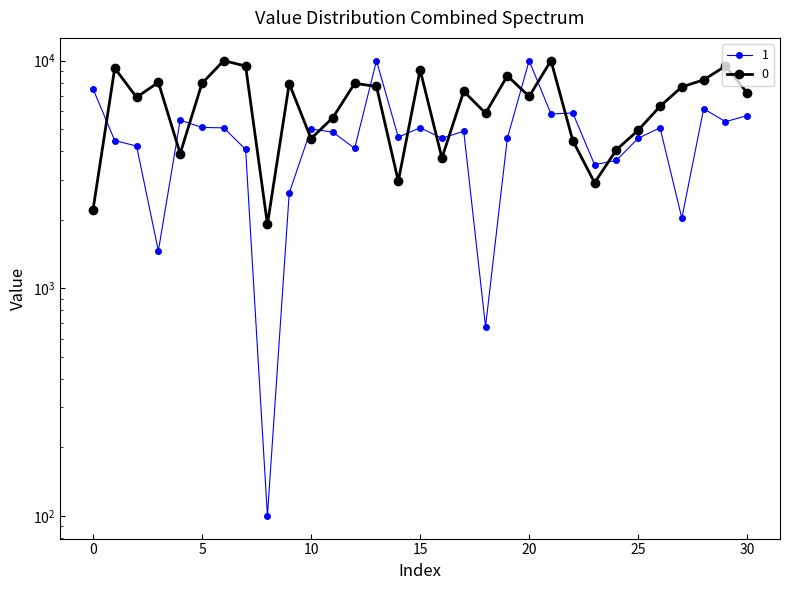

What is the difference between the 1 values at 12 and 3?

2656.9